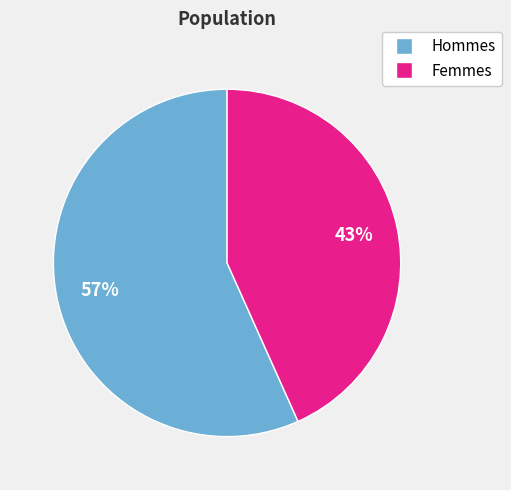

Is there a majority slice in this chart?

Yes